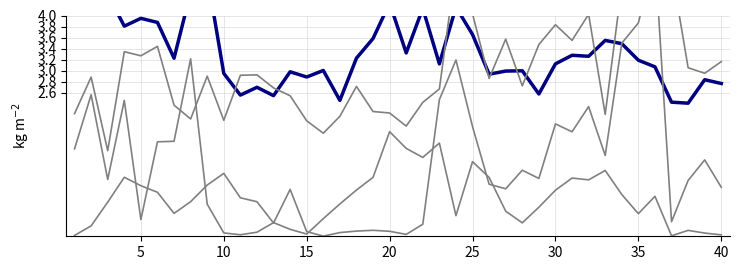

True or false: mu.2 and lambda.1 cross at least once.

True